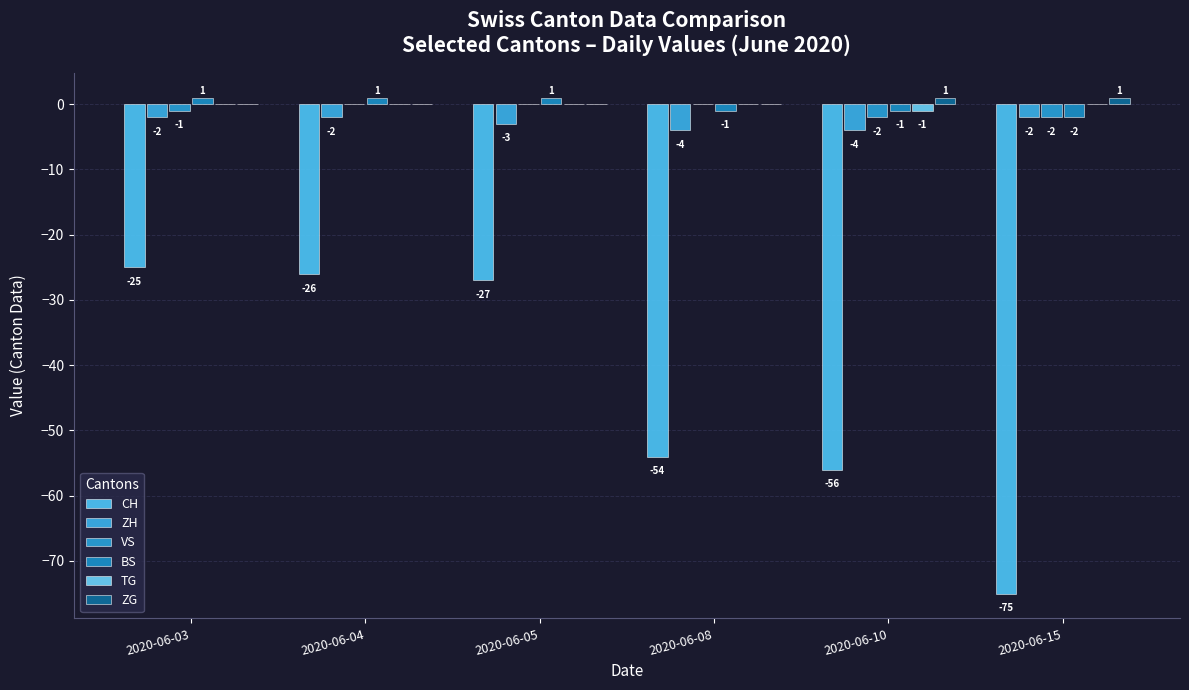

What is the sum of all BS values?

-1